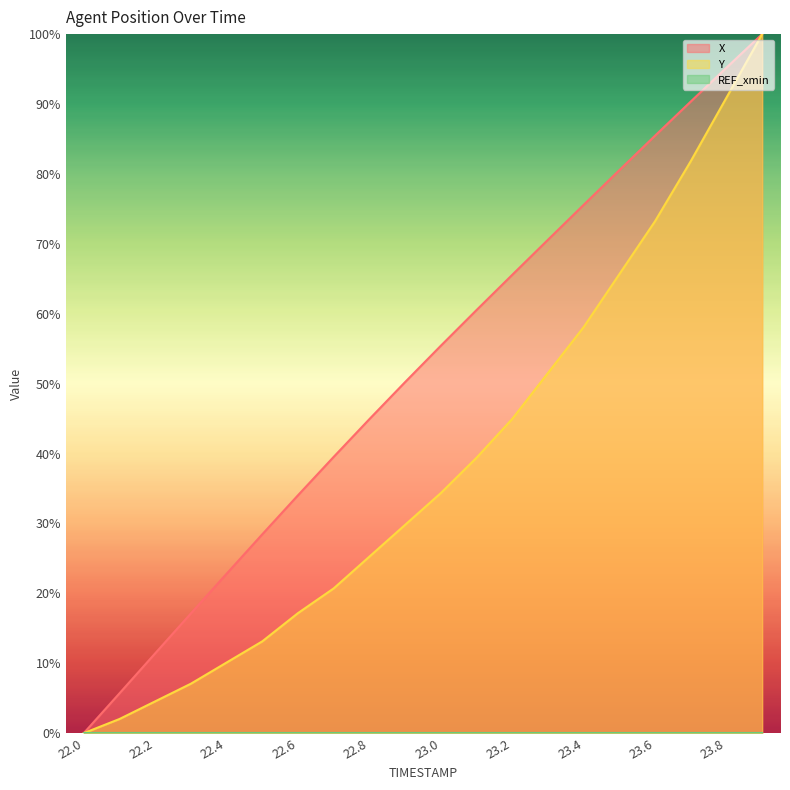

The X series shows 41.6 at 22.0. True or false?

False